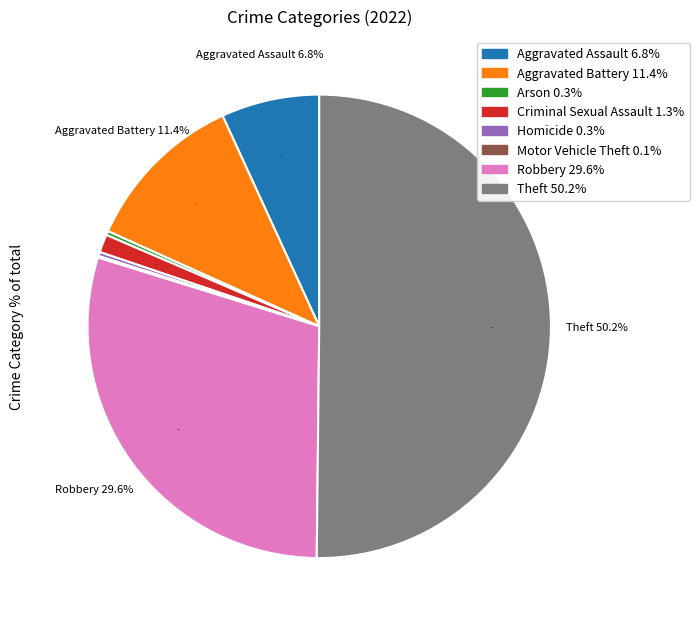

Rank the categories by value from lowest to highest.

Motor Vehicle Theft, Arson, Homicide, Criminal Sexual Assault, Aggravated Assault, Aggravated Battery, Robbery, Theft